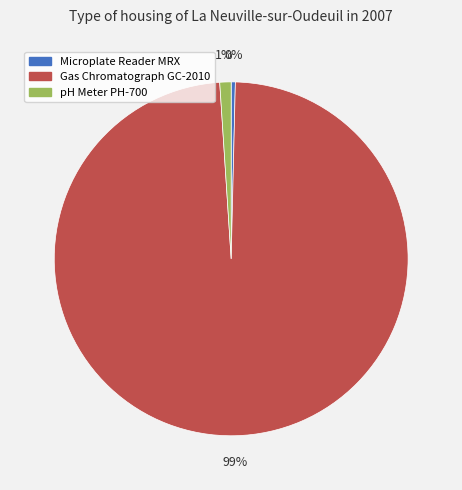

Rank the categories by value from highest to lowest.

Gas Chromatograph GC-2010, pH Meter PH-700, Microplate Reader MRX